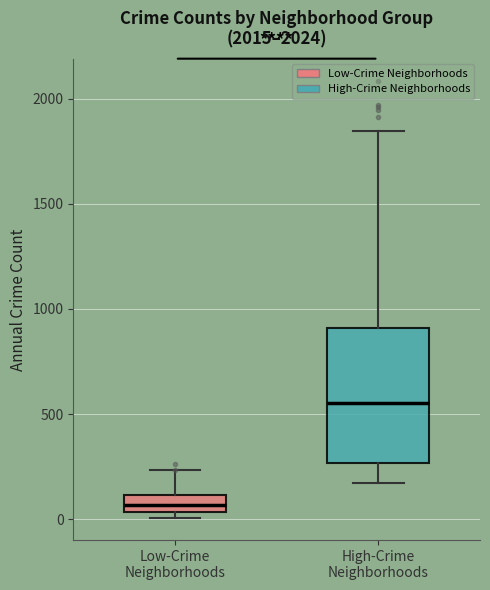

Which box has the highest median line?

High-Crime Neighborhoods